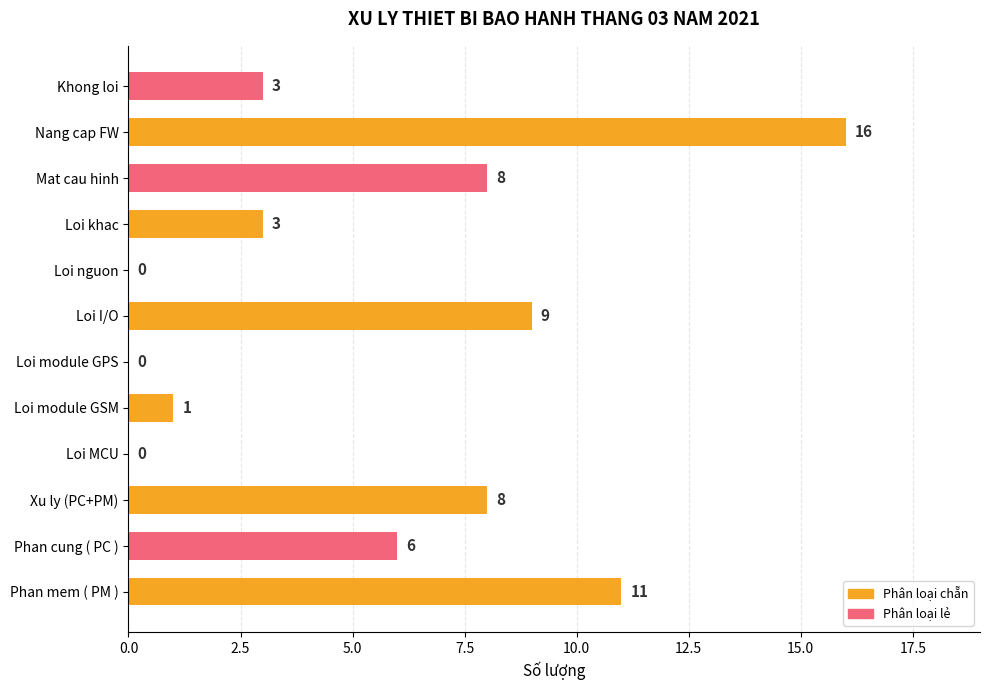

Is it true that the value at Loi khac is 4?

False